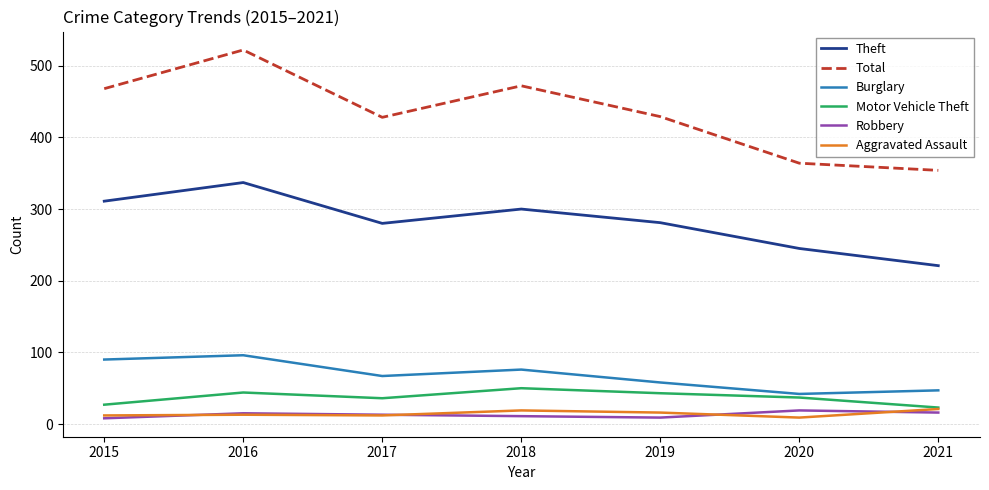

How many categories are shown in the chart?

7